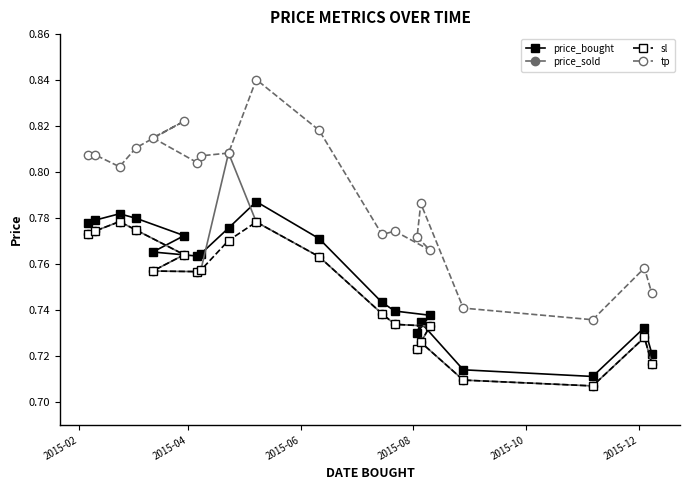

True or false: tp and price_bought cross at least once.

False